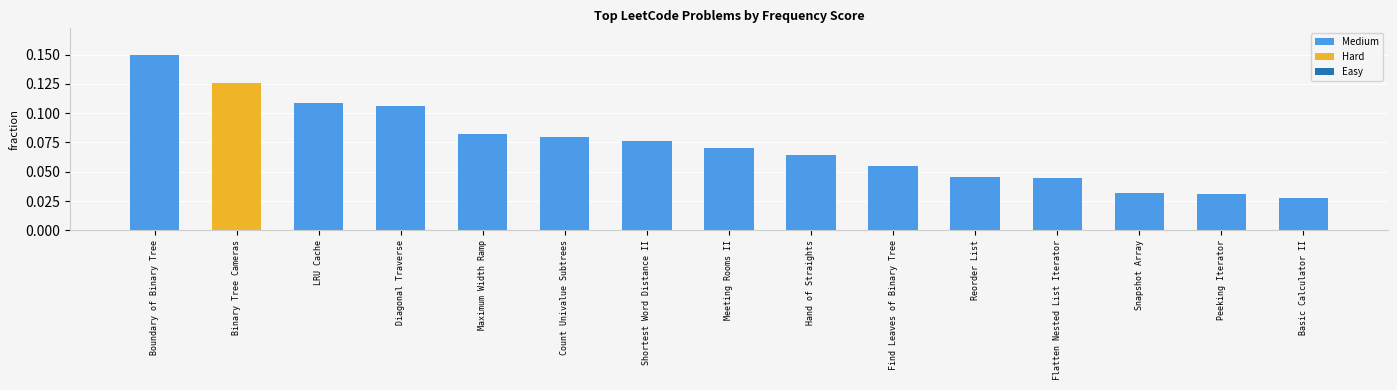

Count the Medium values in the range 0 to 1.

14